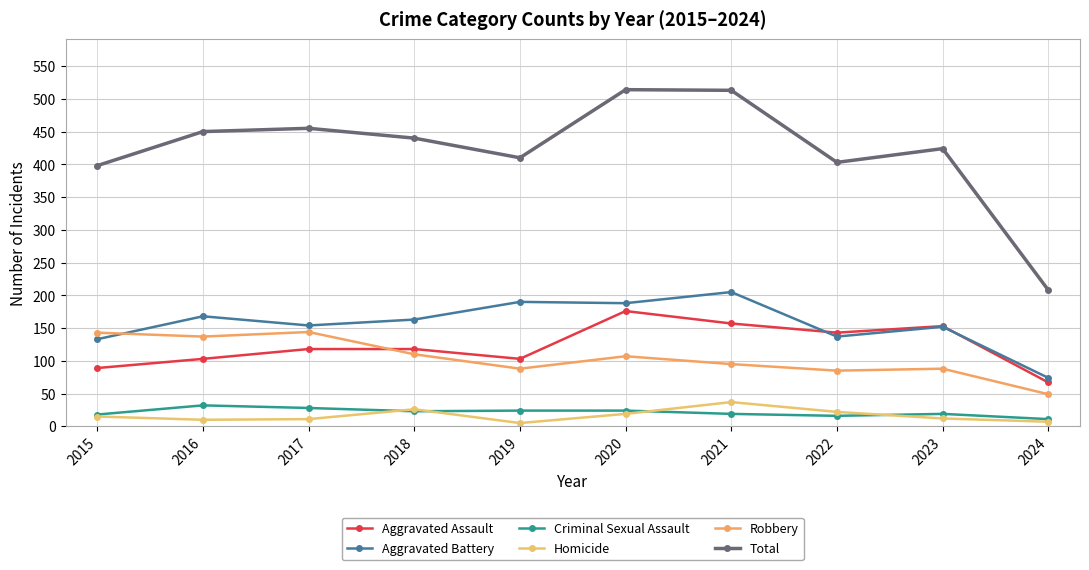

Which category has the highest value across all series?

2020